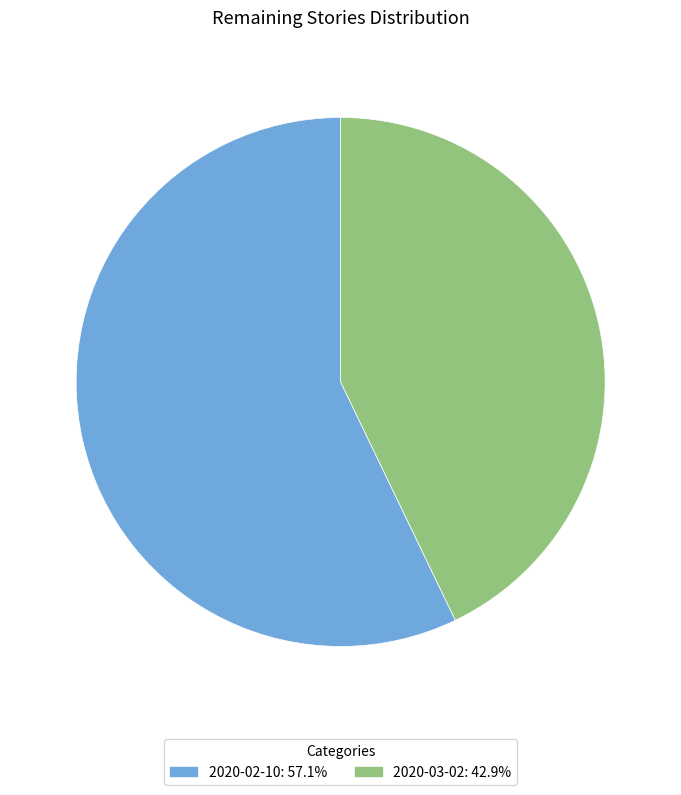

Between 2020-02-10 and 2020-03-02, which is larger?

2020-02-10